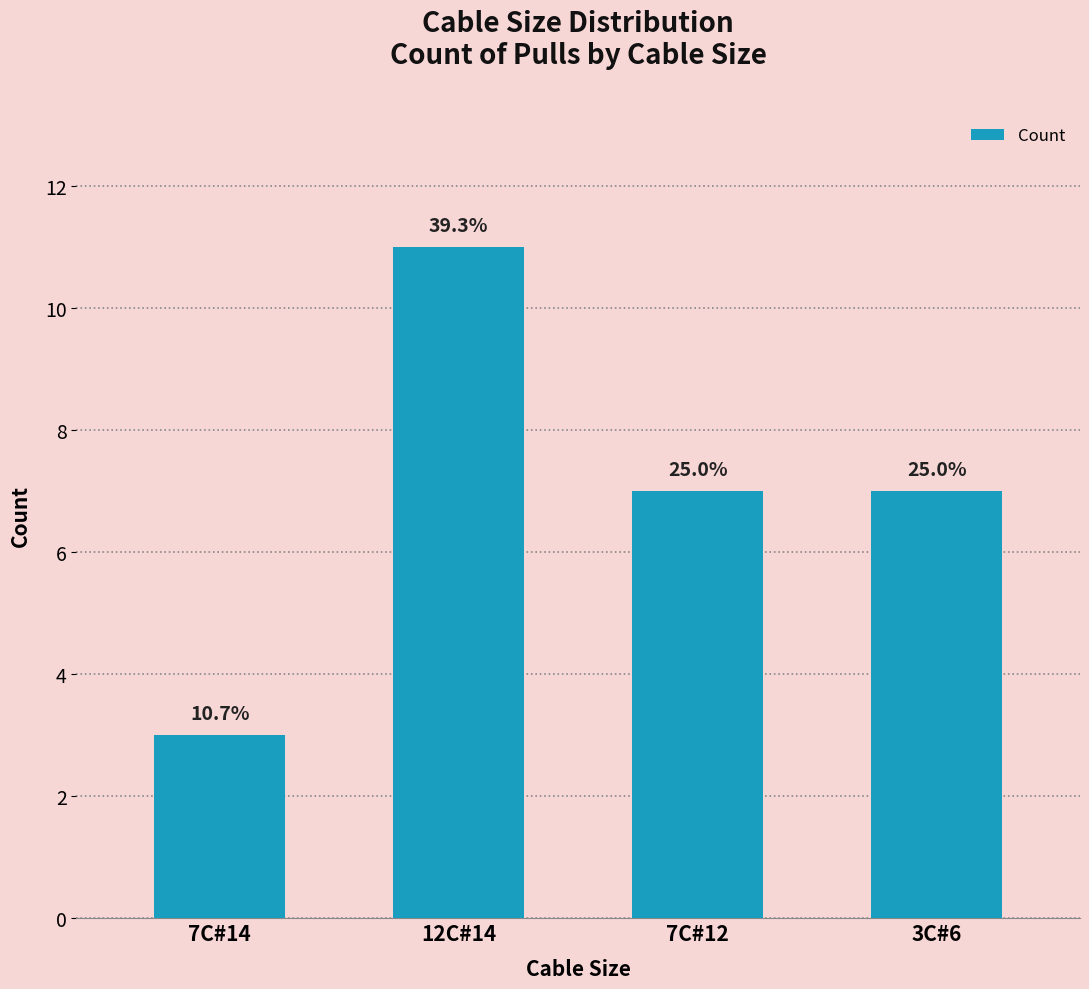

Rank the categories by value from lowest to highest.

7C#14, 7C#12, 3C#6, 12C#14